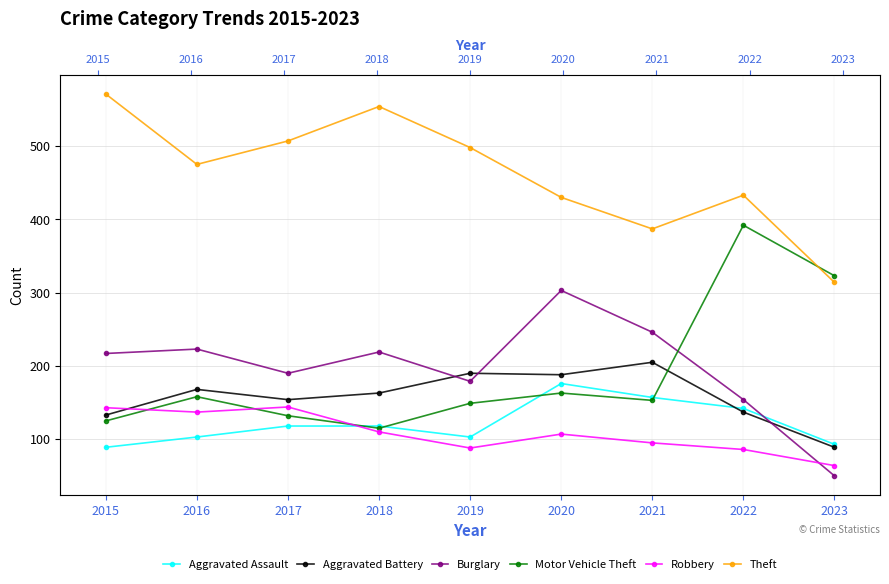

At which label is Robbery closest to 104?

2020